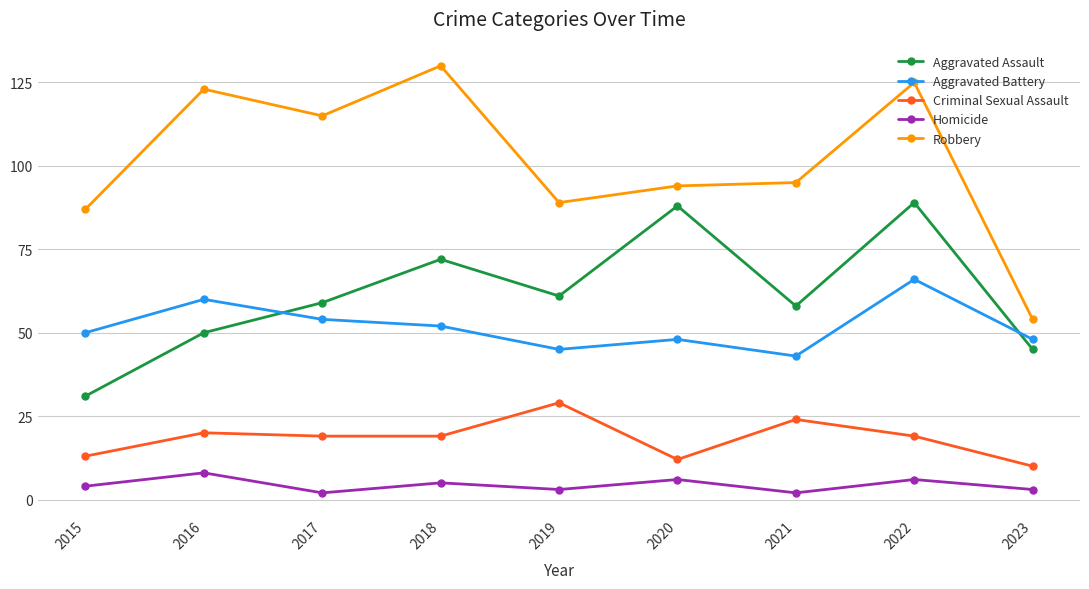

True or false: Aggravated Battery has a value of 15 at 2019.

False